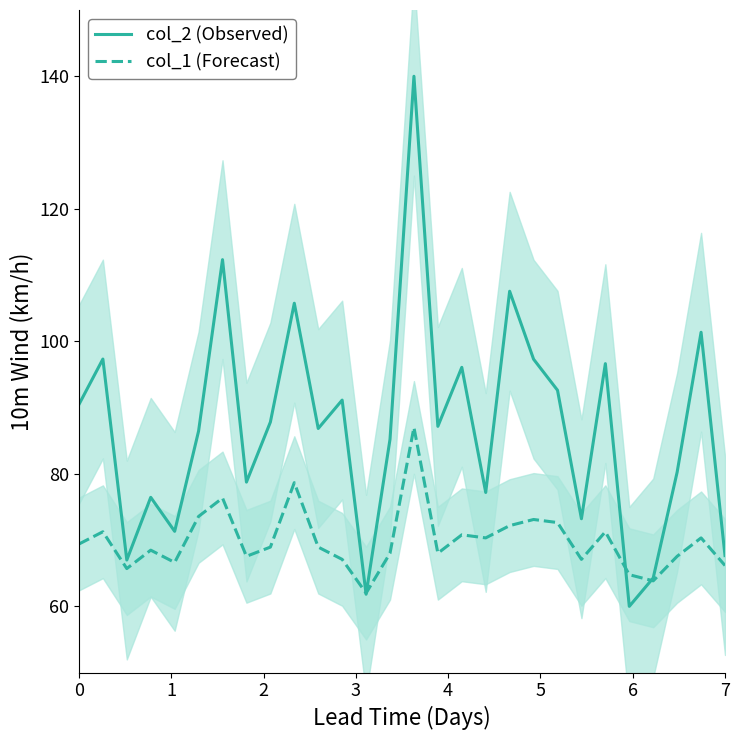

Is it true that col_2 (Observed) equals 67.7 at 7?

True